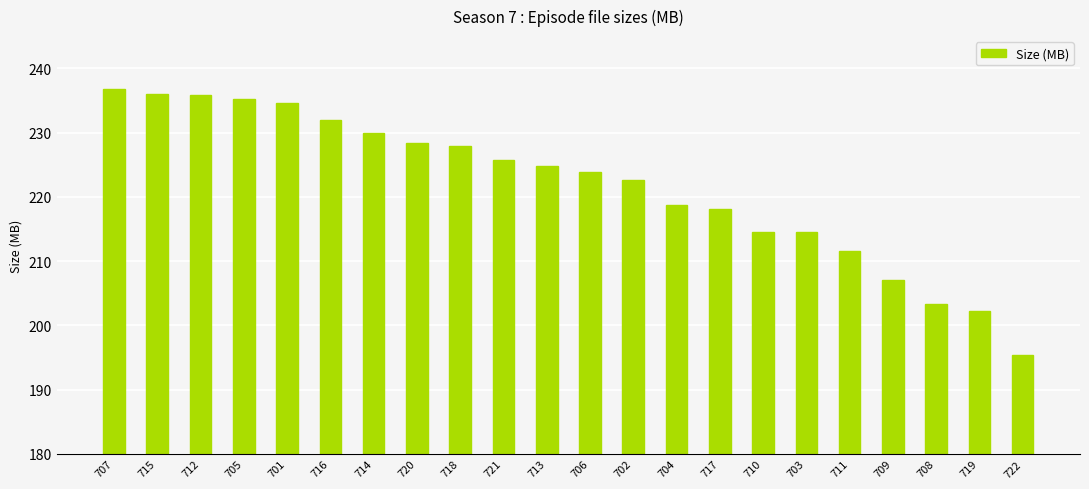

What is the ratio of the value at 710 to the value at 701?

0.9